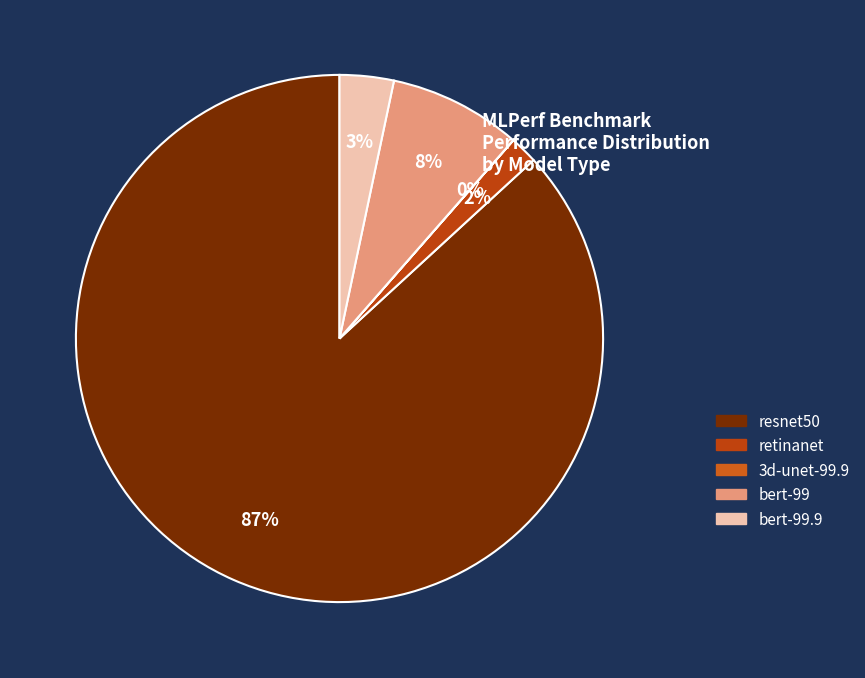

Rank the categories by value from highest to lowest.

resnet50, bert-99, bert-99.9, retinanet, 3d-unet-99.9